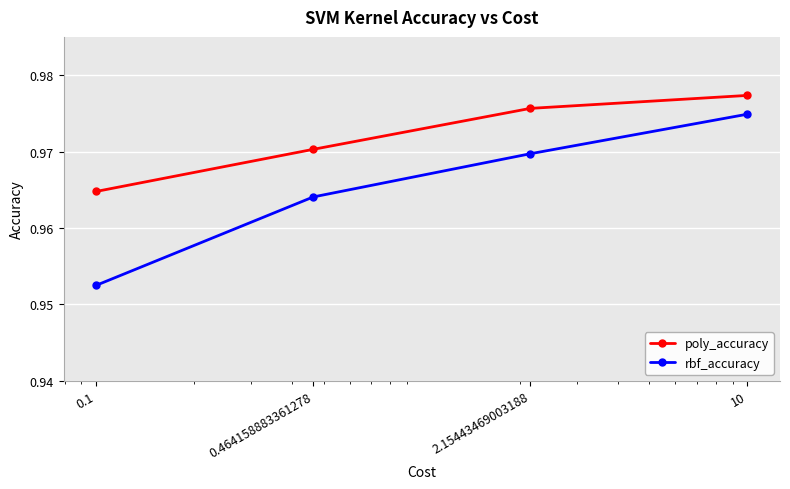

List the series in order of their peak value, lowest first.

rbf_accuracy, poly_accuracy